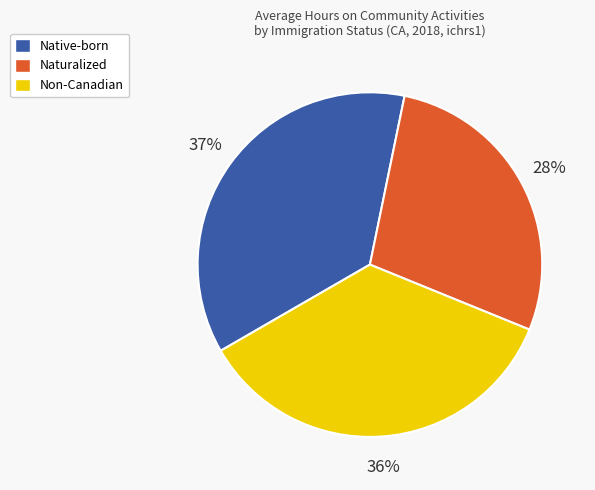

Does any single category account for the majority?

No